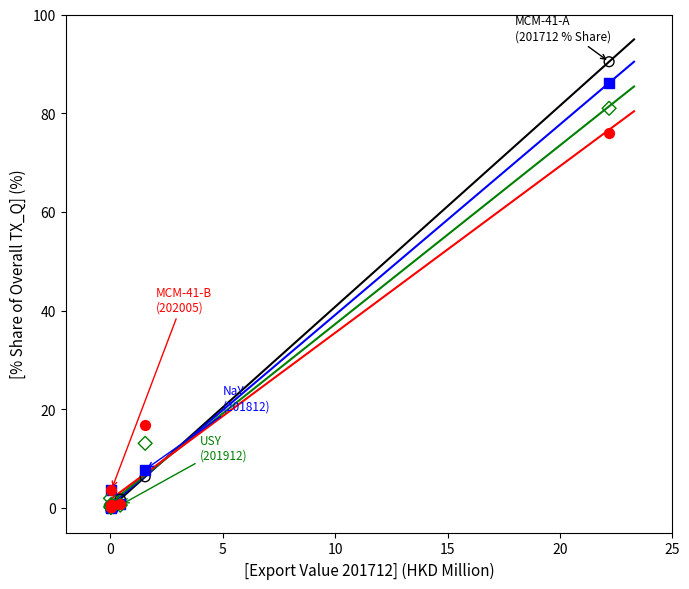

Across all series, what Y value is closest to 45?

16.7